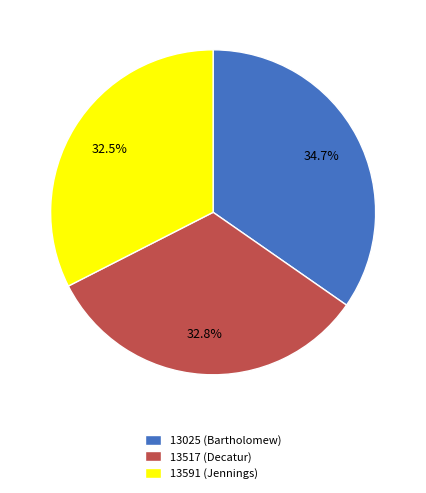

To the nearest percent, what portion does 13025 (Bartholomew) represent?

35%